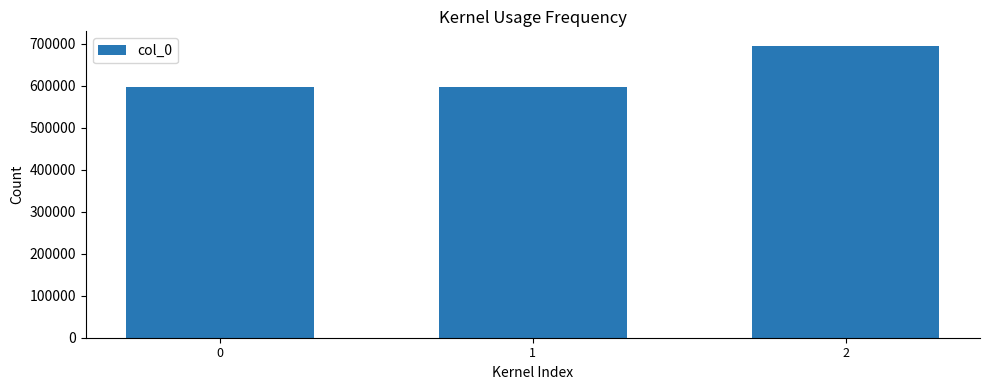

Does the chart contain stacked bars?

No